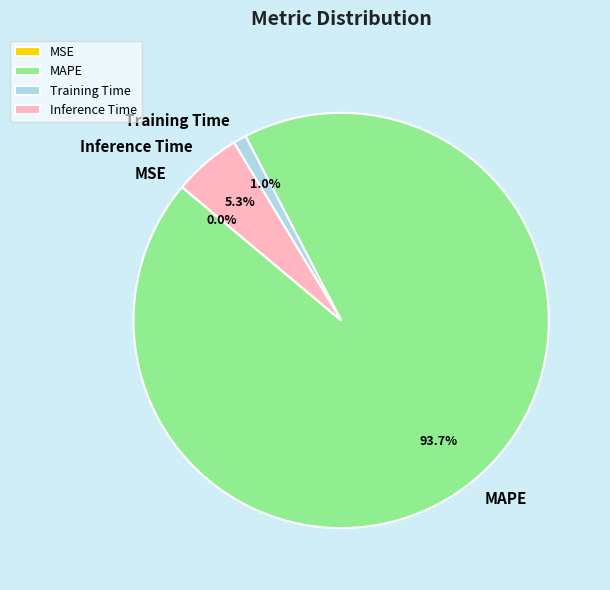

Which slice is the largest?

MAPE